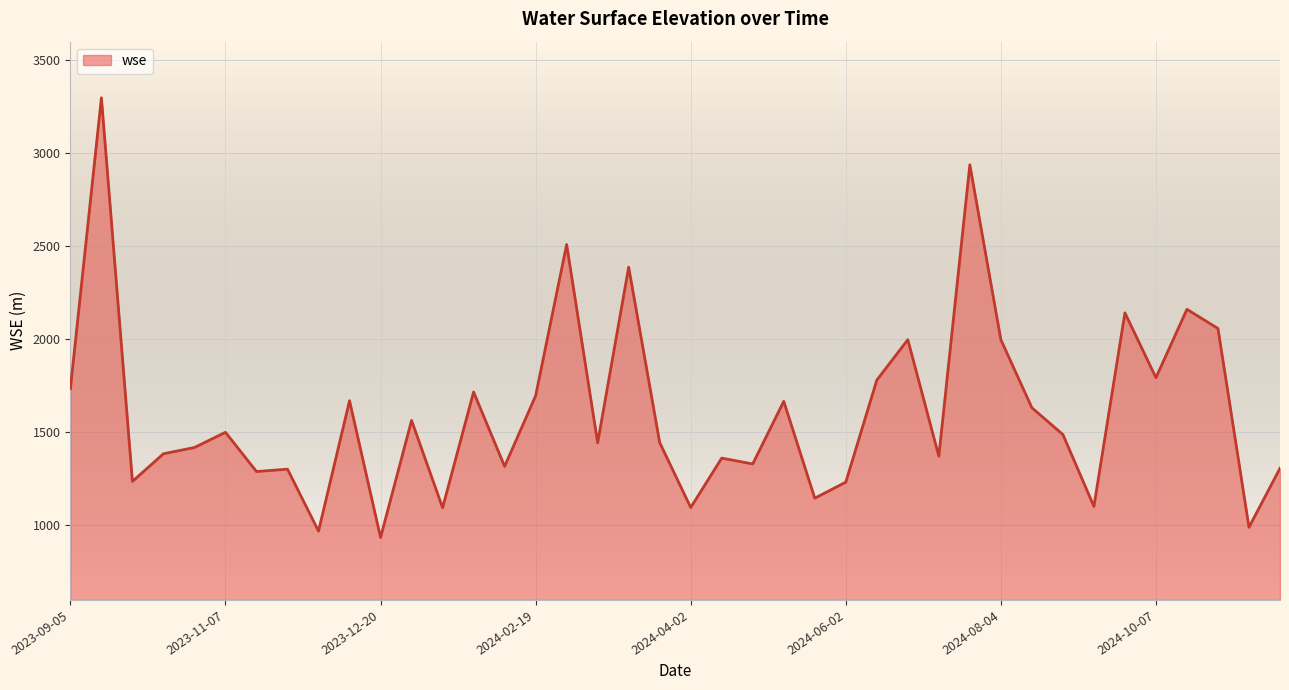

What is the minimum value shown in the chart?

935.4